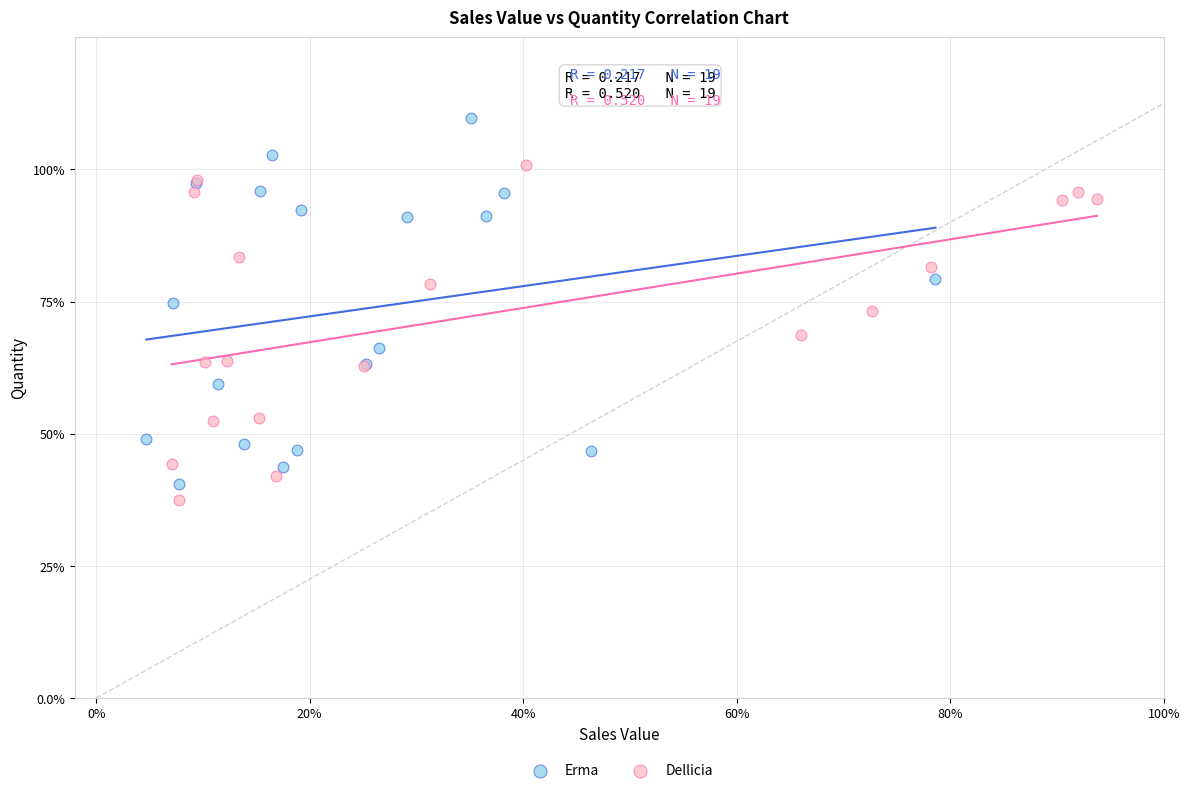

Which series contains the lowest Y value?

Dellicia